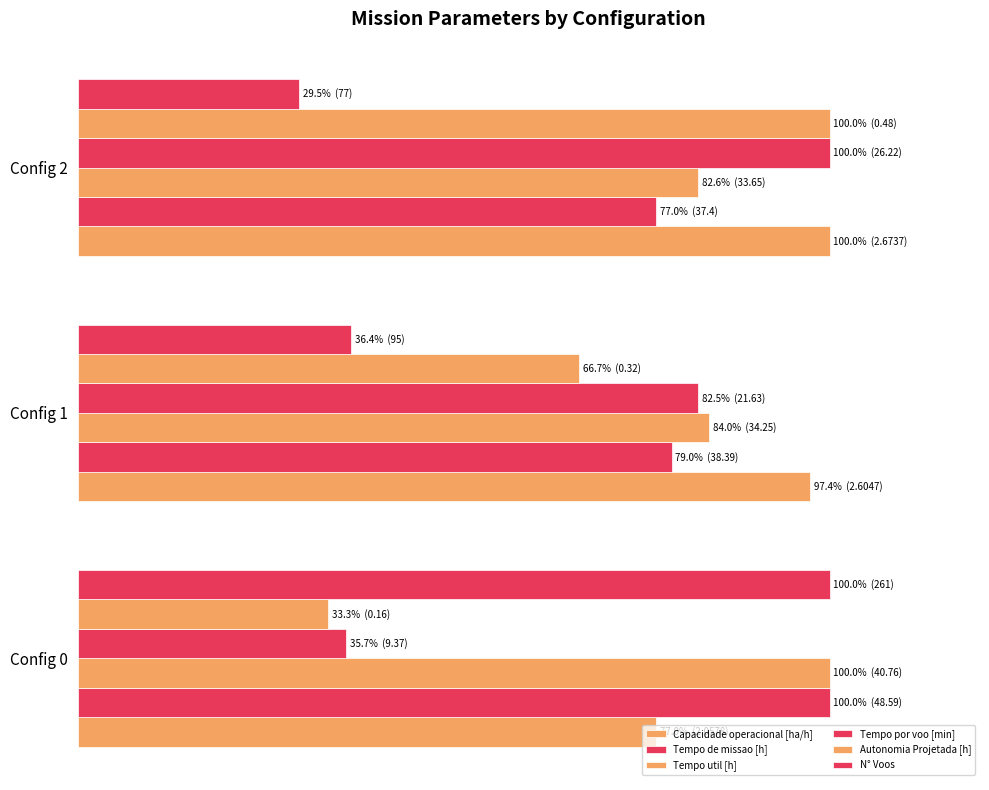

What is the minimum value shown in the chart?

29.5